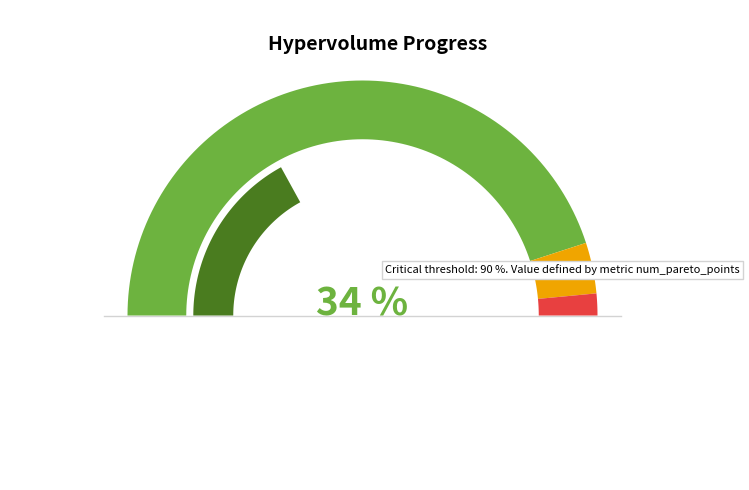

To the nearest percent, what is the average slice percentage?

3%